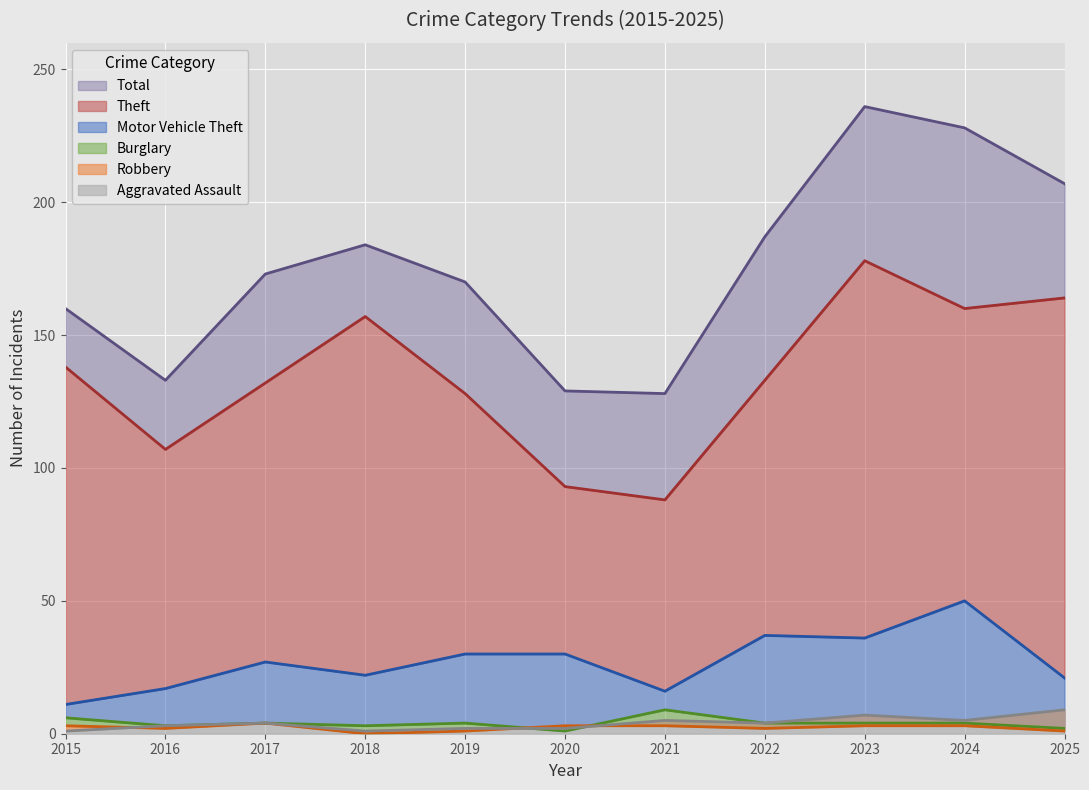

The value of Theft at 2024 is 101. True or false?

False